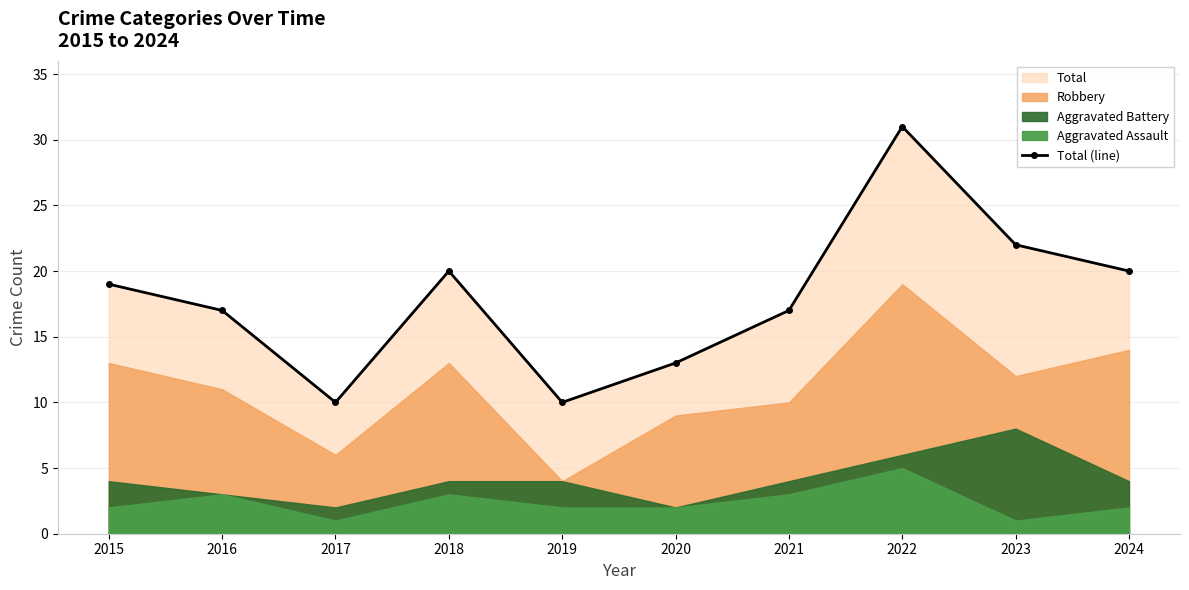

Reading right to left, list all the values displayed in this chart.

2024=20	2023=22	2022=31	2021=17	2020=13	2019=10	2018=20	2017=10	2016=17	2015=19